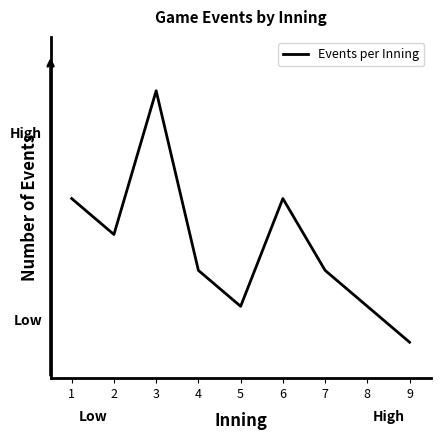

Is this an area chart (filled region under the line)?

No